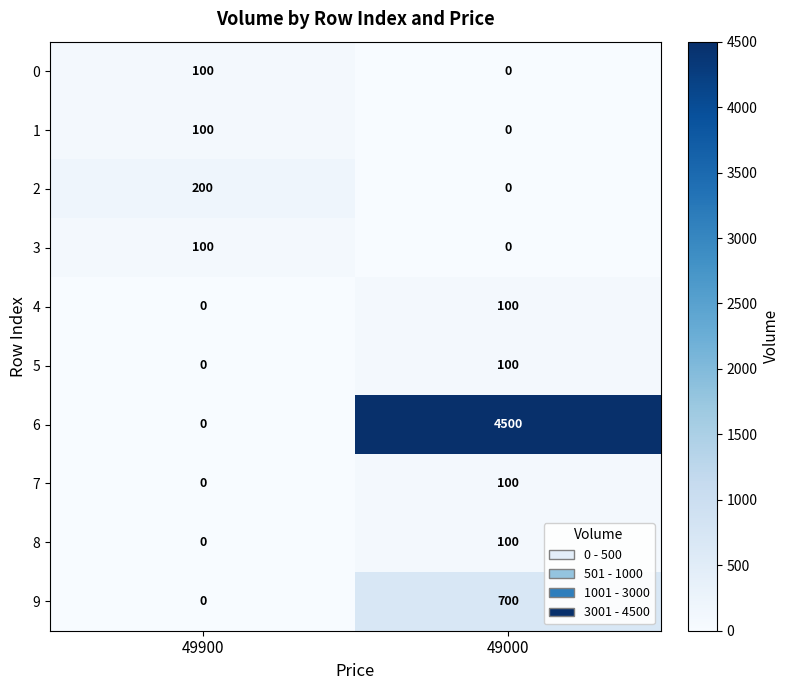

Between 49900 and 49000, which series saw the biggest shift?

6